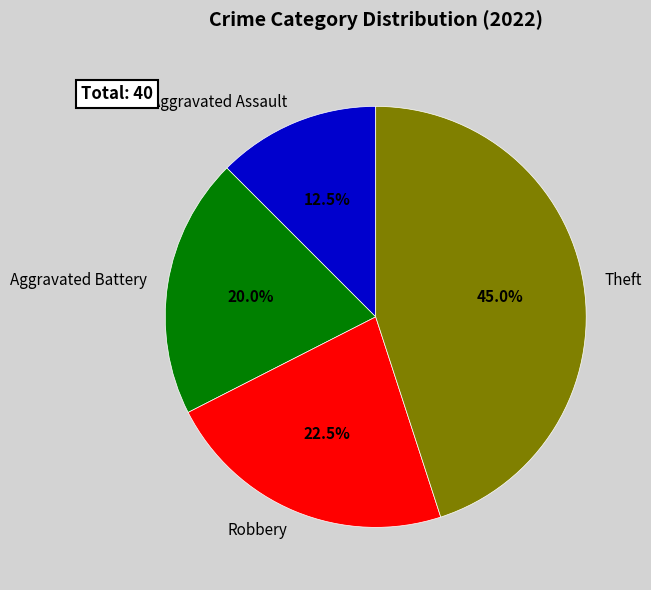

How much of the chart is everything except Theft?

55.0%